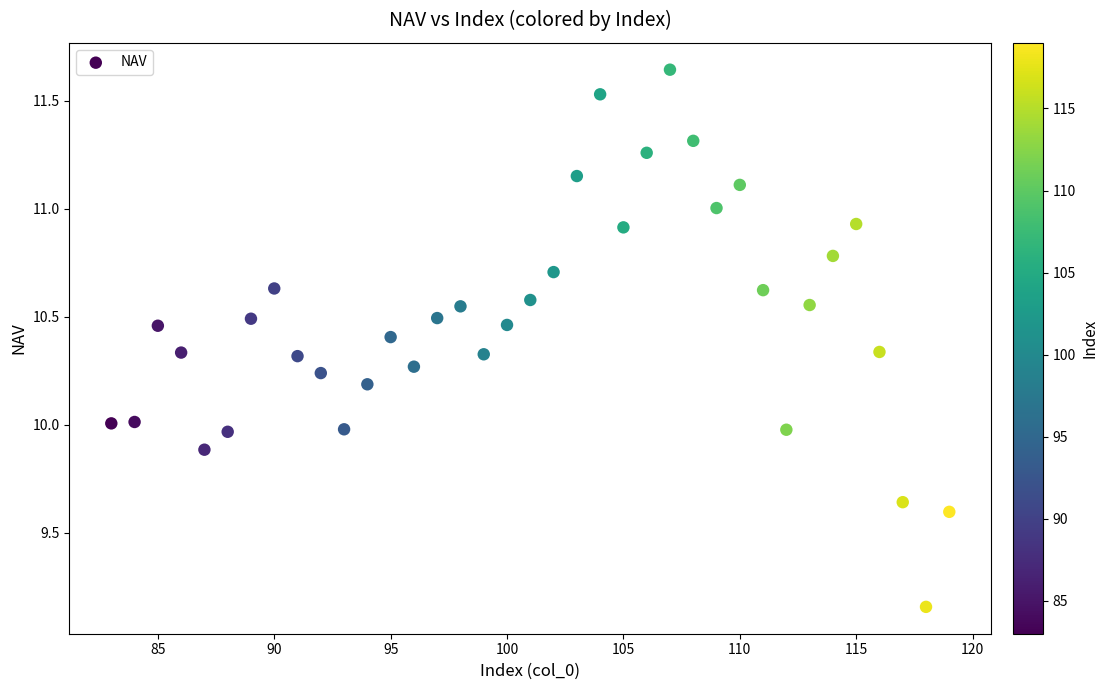

What is the range of Y values (max minus min)?

2.5